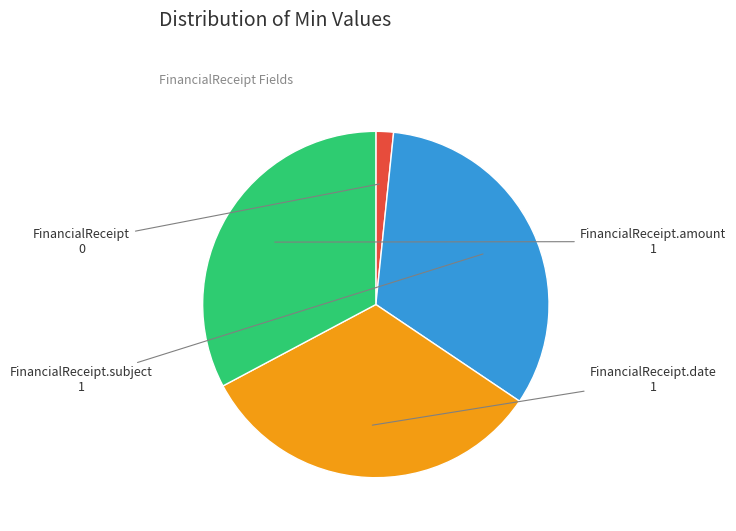

Is there a majority slice in this chart?

No